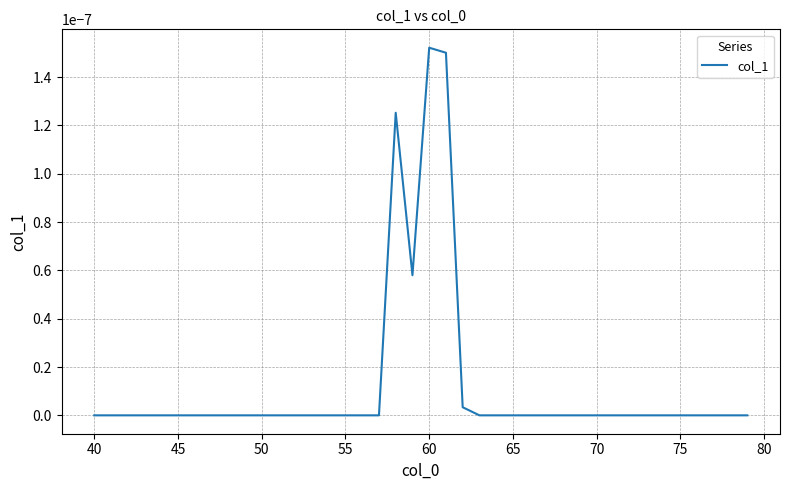

How many points are higher than both their immediate neighbors (excluding endpoints)?

2